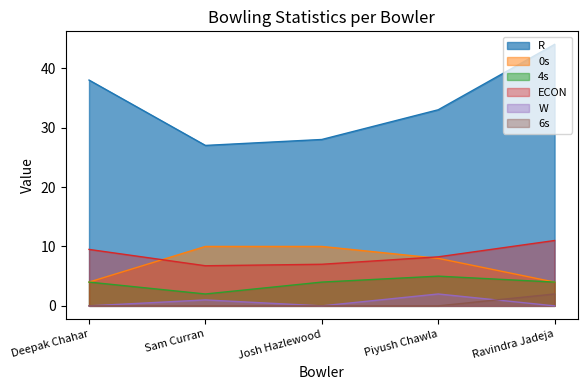

At Piyush Chawla, list the series in order from largest to smallest.

R, ECON, 0s, 4s, W, 6s